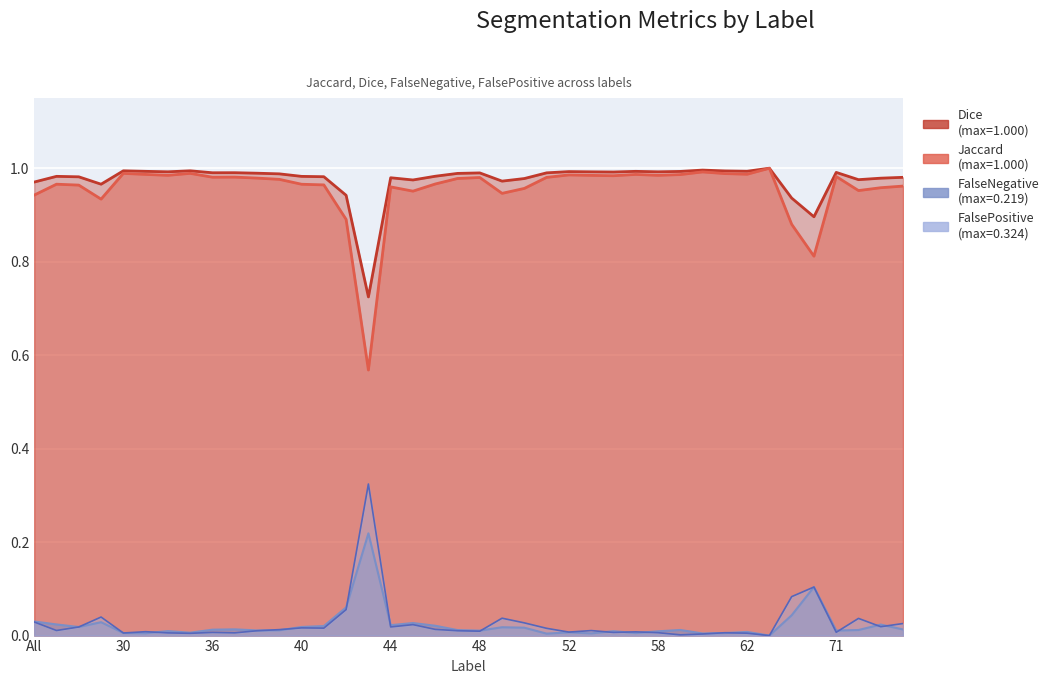

The value of Dice at 39 is 0.2. True or false?

False